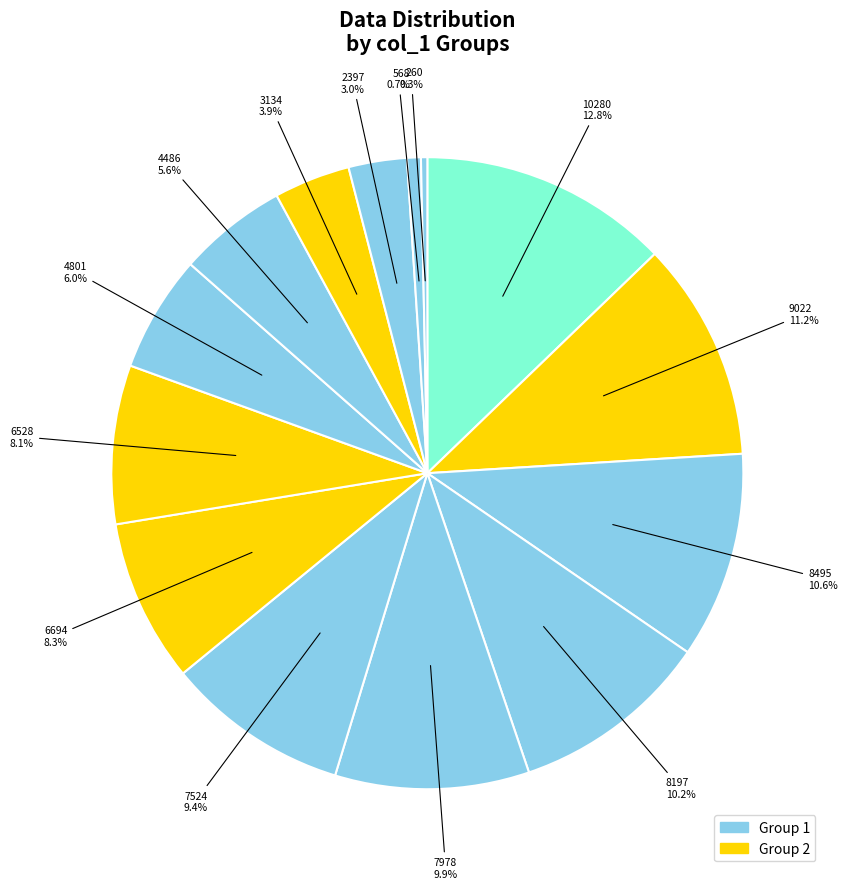

Does 2397 account for over 50% of the chart?

No